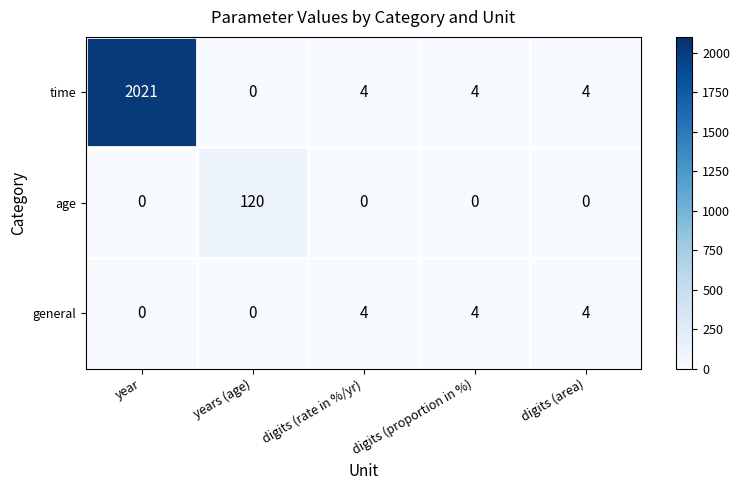

Rank the series by their maximum value, from highest to lowest.

time, age, general